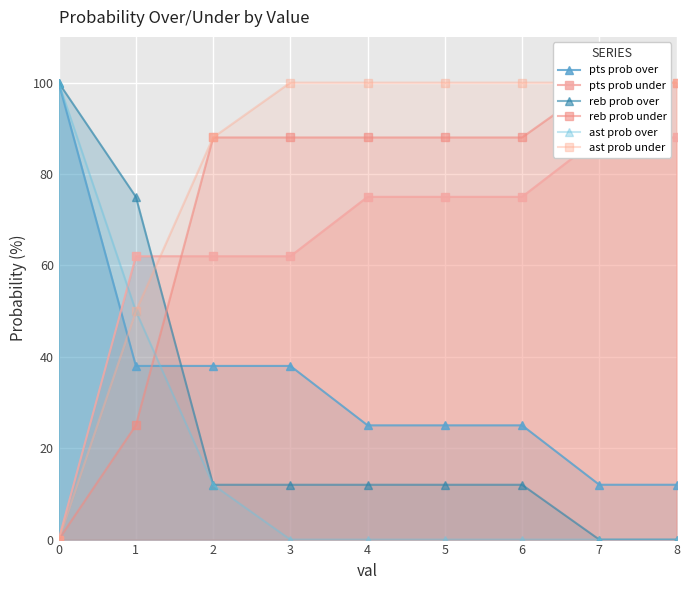

At how many categories does at least one series exceed 45?

9